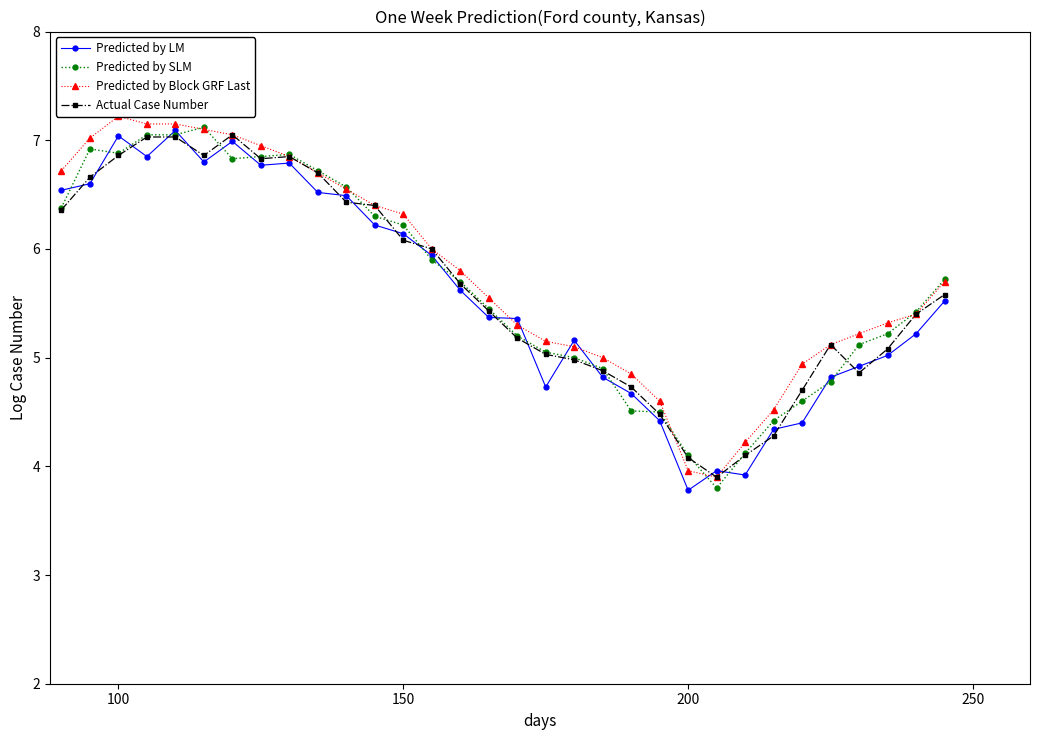

After their last crossing, which series has the higher values: Predicted by LM or Predicted by Block GRF Last?

Predicted by Block GRF Last